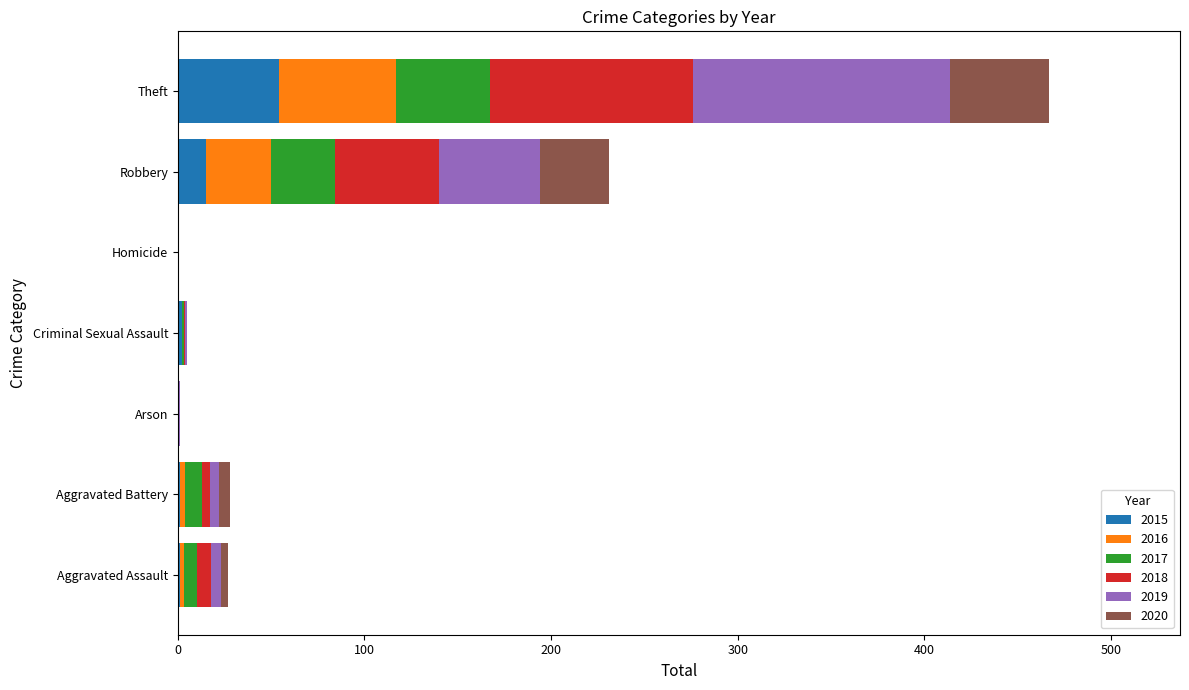

What is the sum of all 2015 values?

73